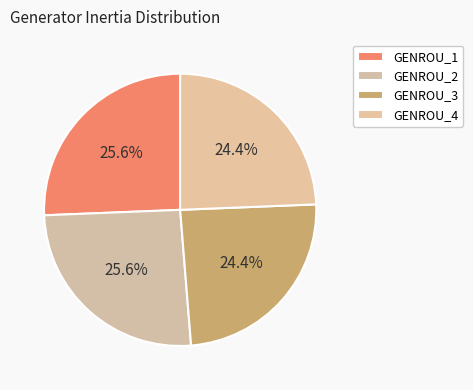

Rank the categories by value from lowest to highest.

GENROU_3, GENROU_4, GENROU_1, GENROU_2